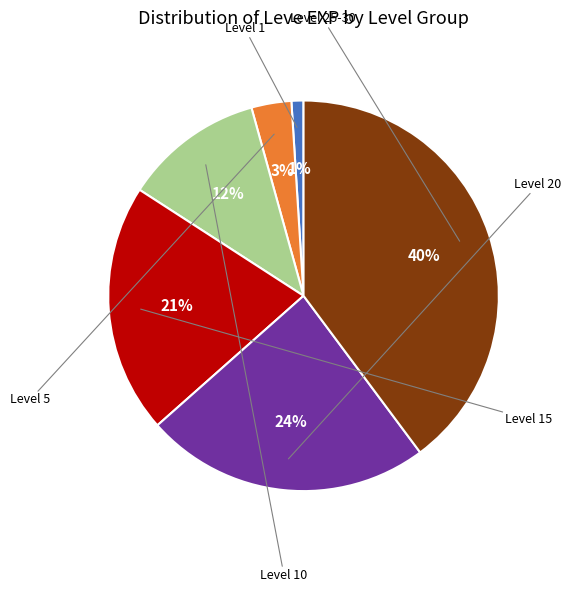

How many segments does this pie chart have?

6